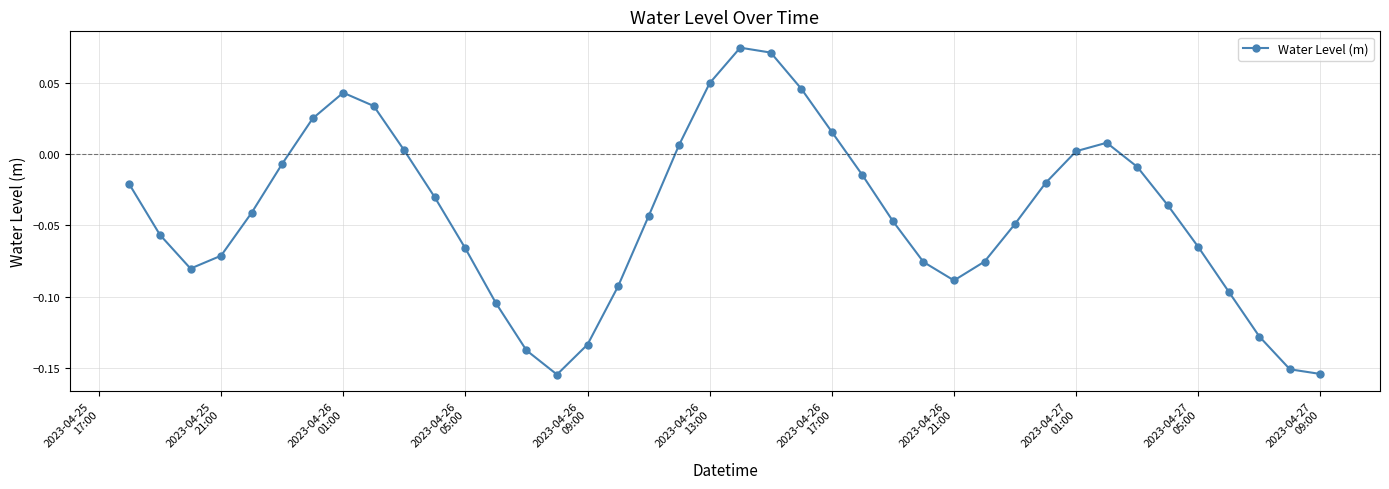

What is the sum of all values?

-1.7